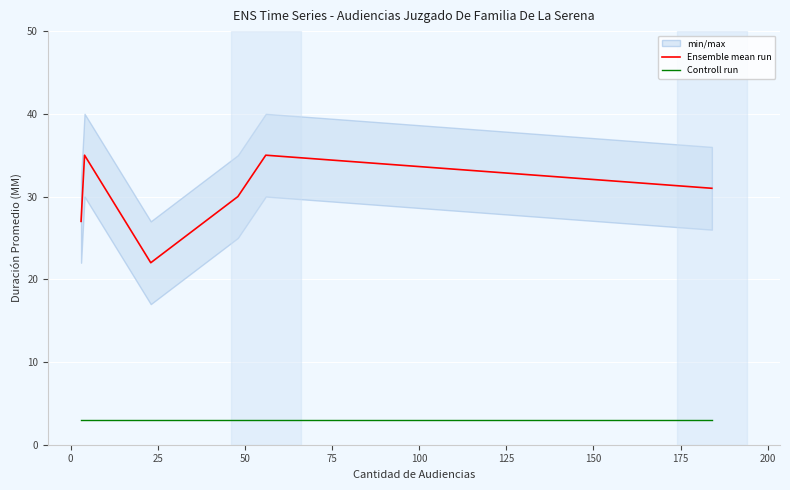

What is the highest value of the Controll run series?

3